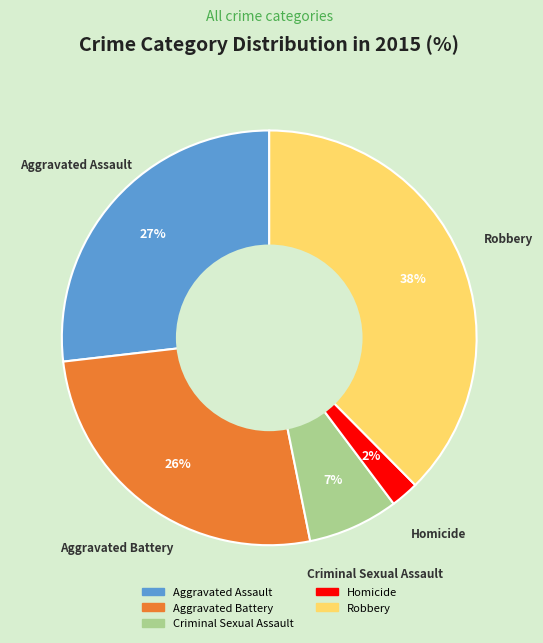

What is the largest slice in the pie chart?

Robbery